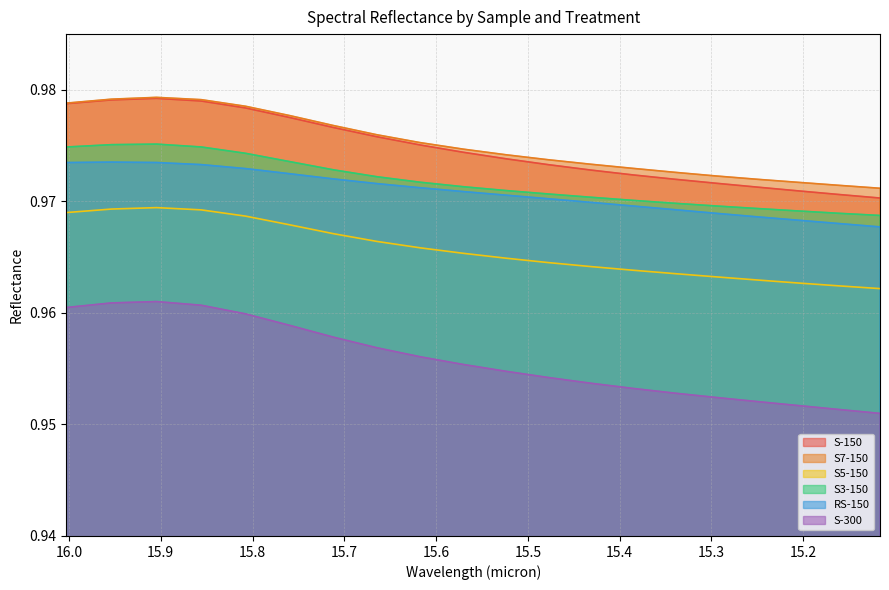

Count the number of data series in this chart.

6